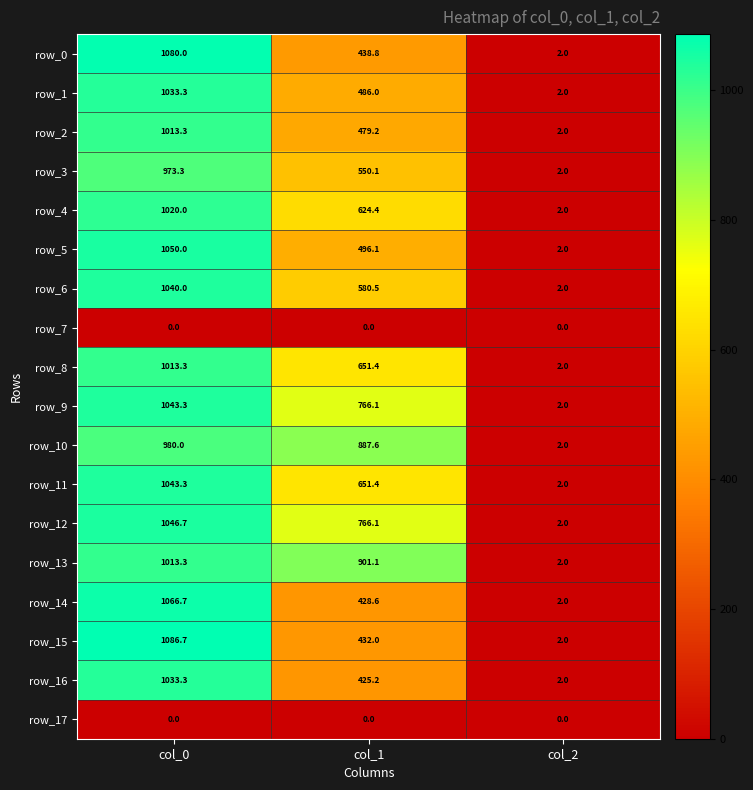

What is the difference between the highest and lowest values at col_0?

1086.7